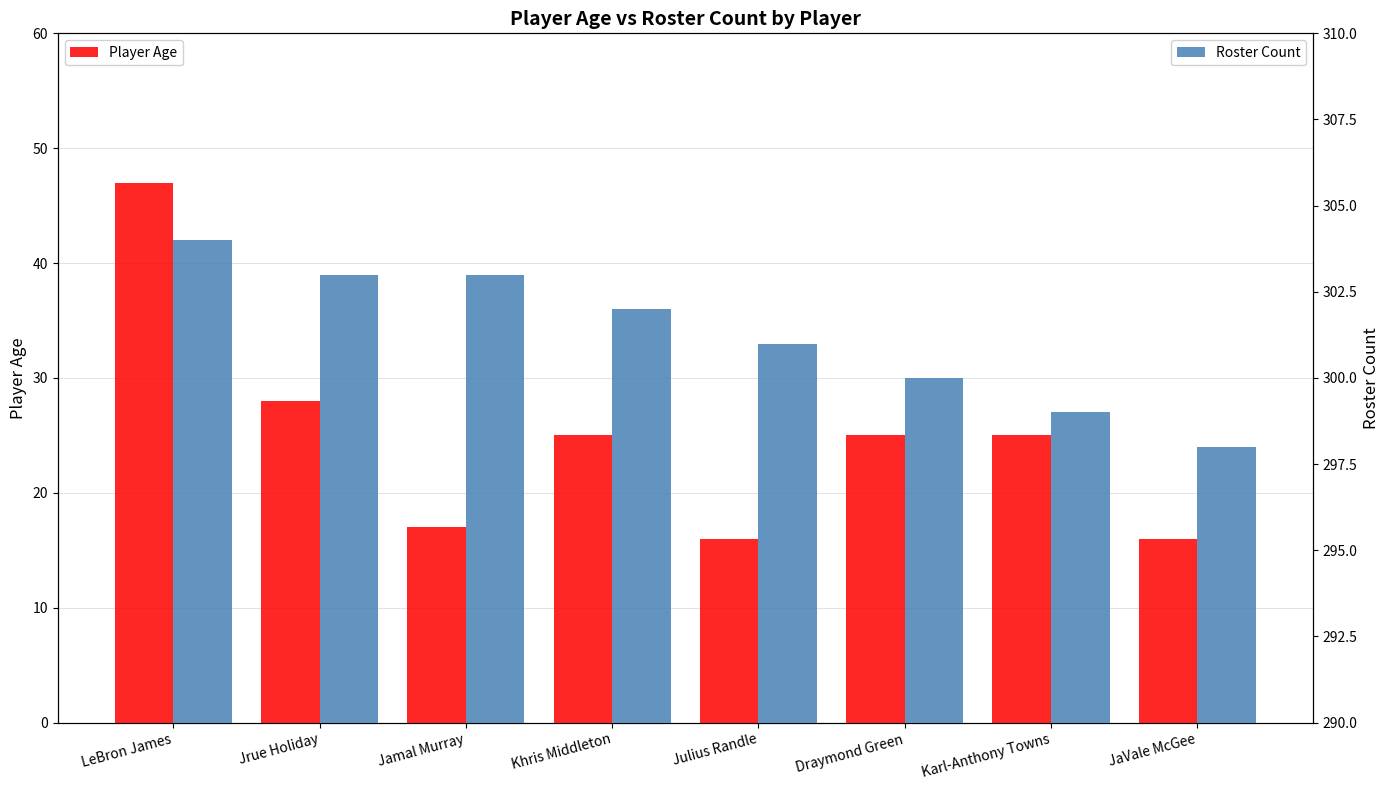

How many bars are there in total?

16